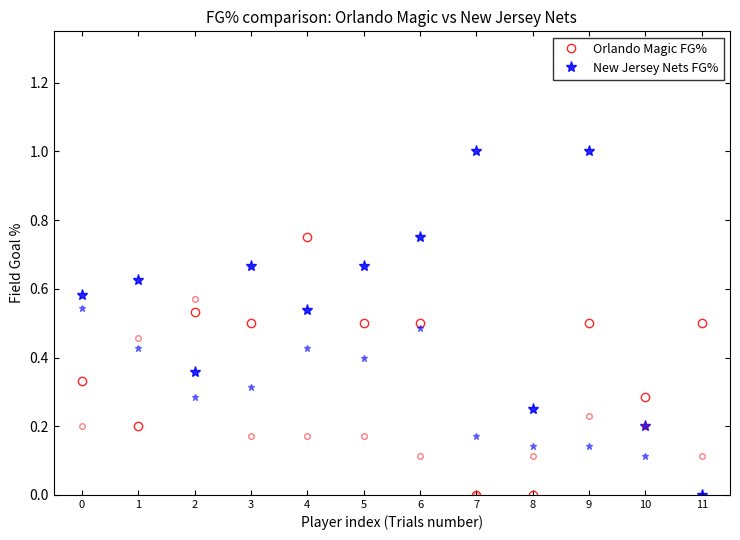

How many lines are shown in the chart?

2